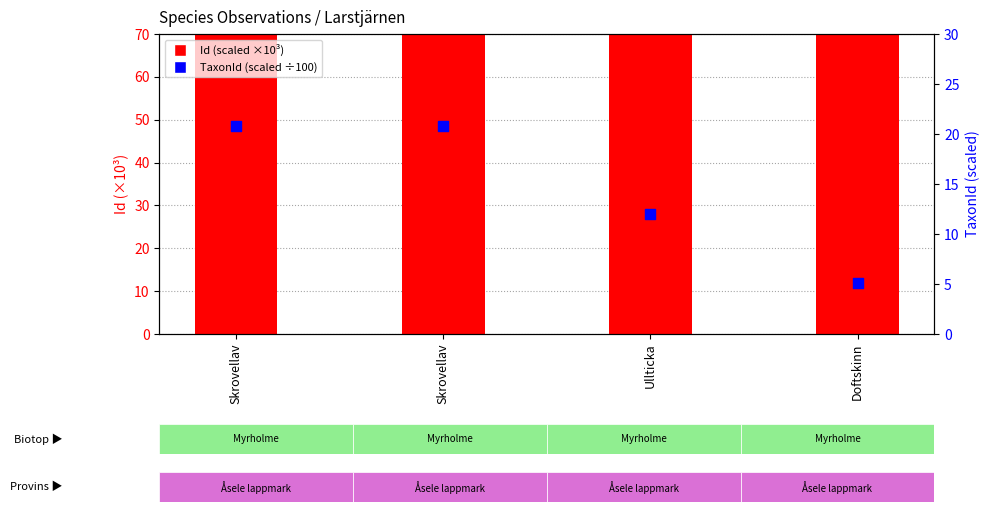

Which series reaches the maximum Y coordinate?

Id (scaled)